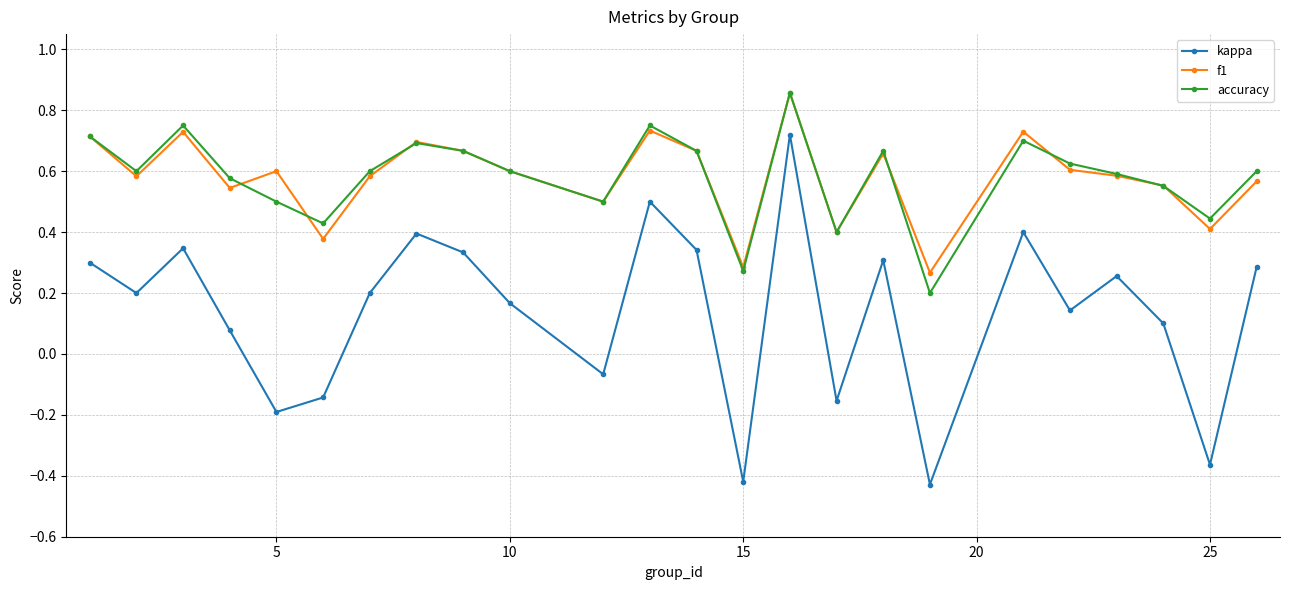

True or false: accuracy and kappa cross at least once.

False